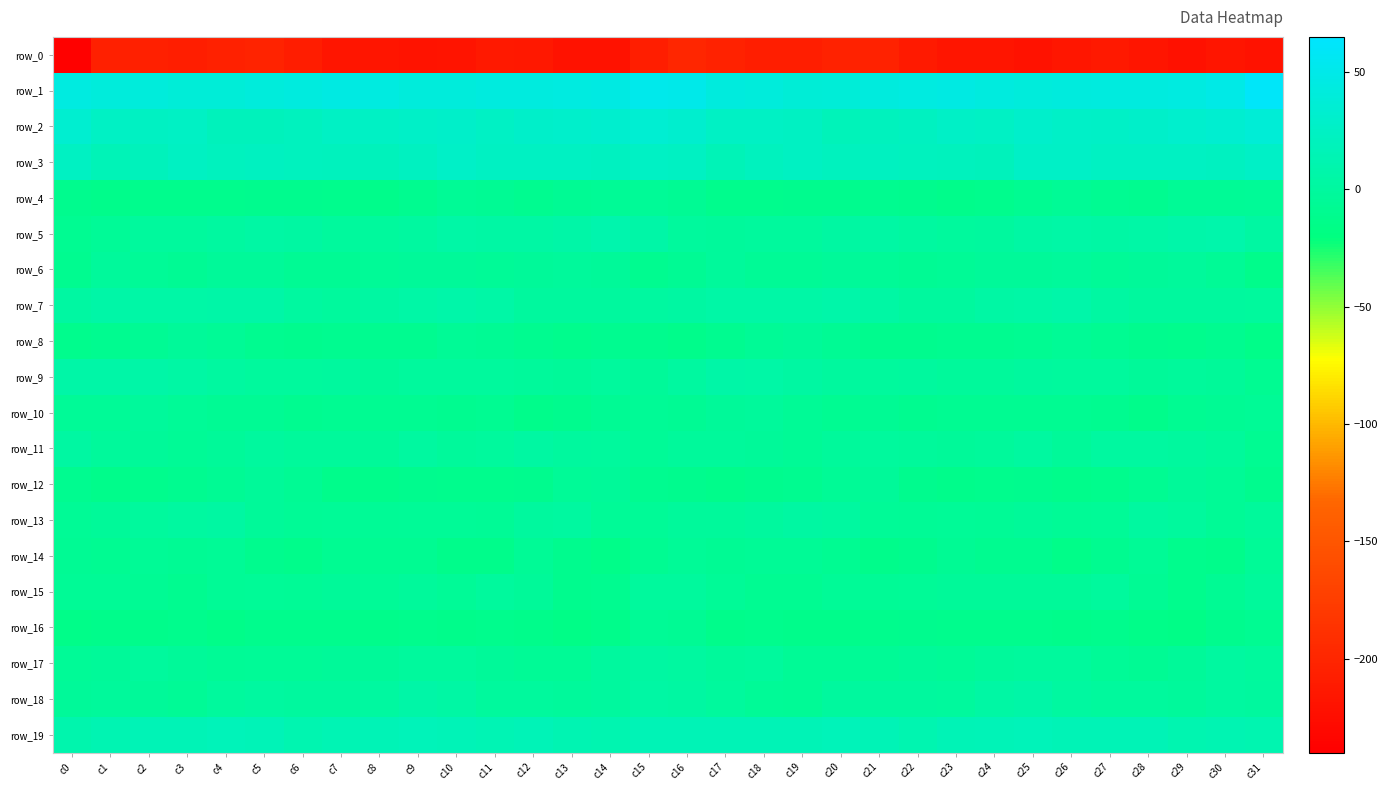

True or false: row_11 has a value of -2.7 at c15.

False